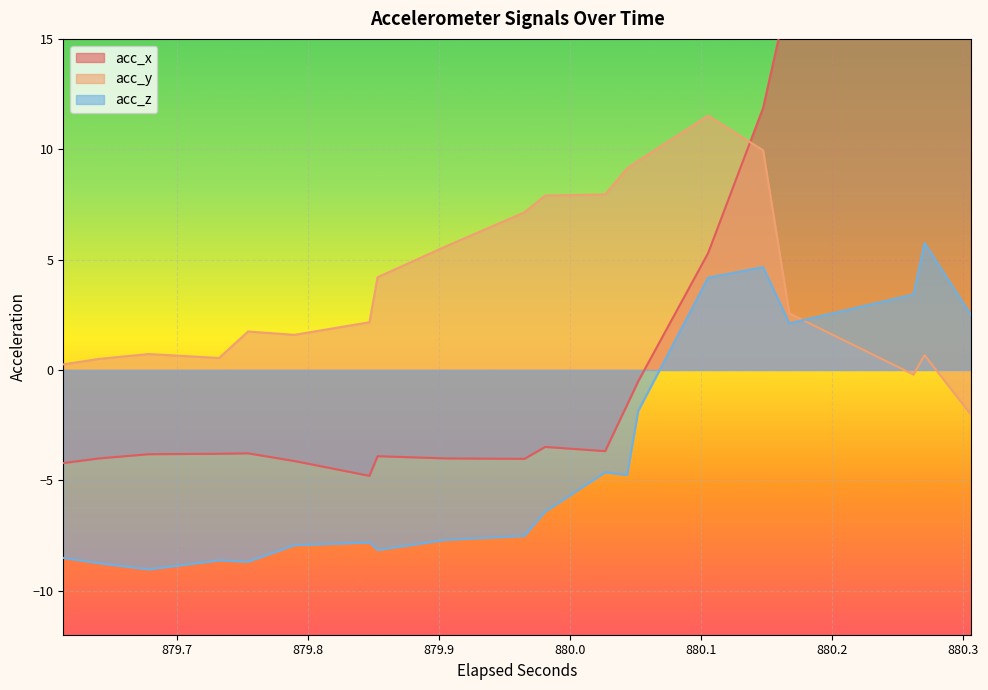

What is the average value of the acc_y series?

4.1